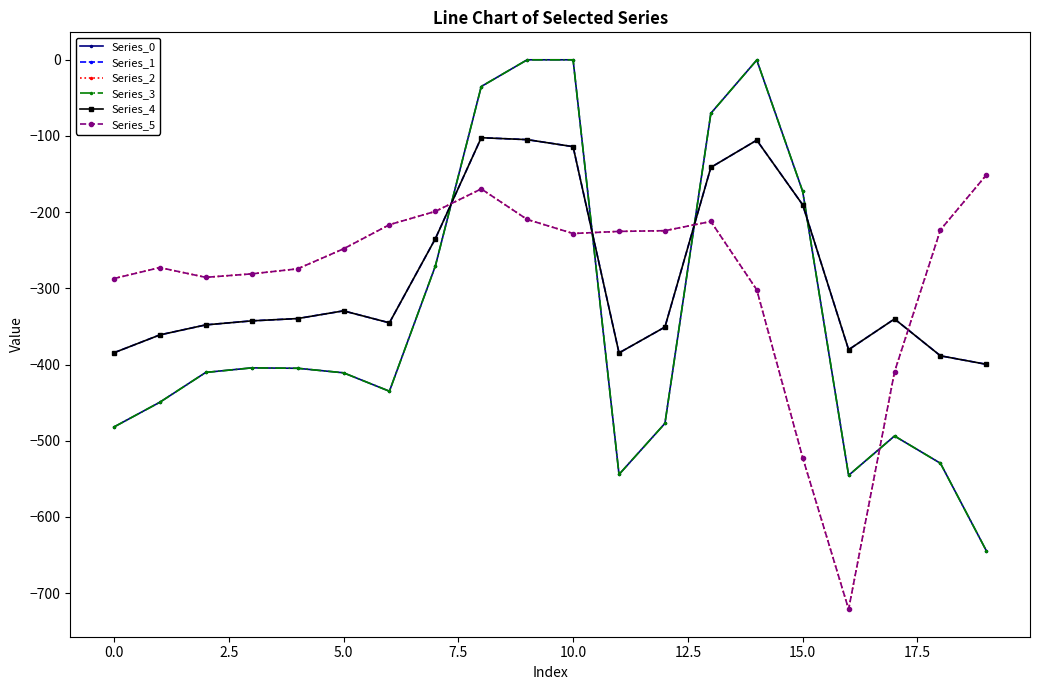

Does the chart have visible grid lines?

No